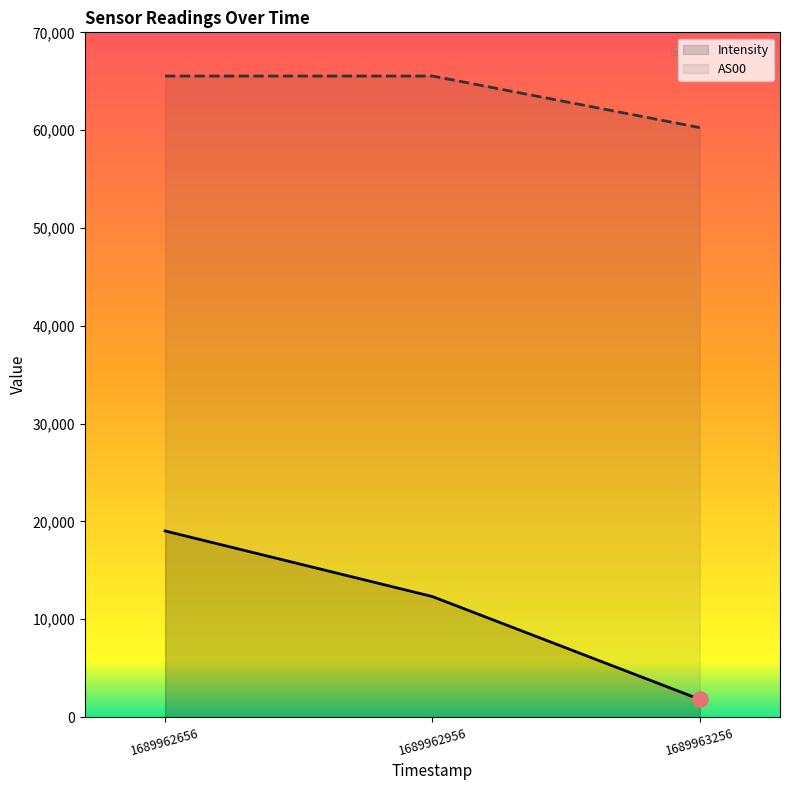

At which category is the sum across all series the highest?

1689962656